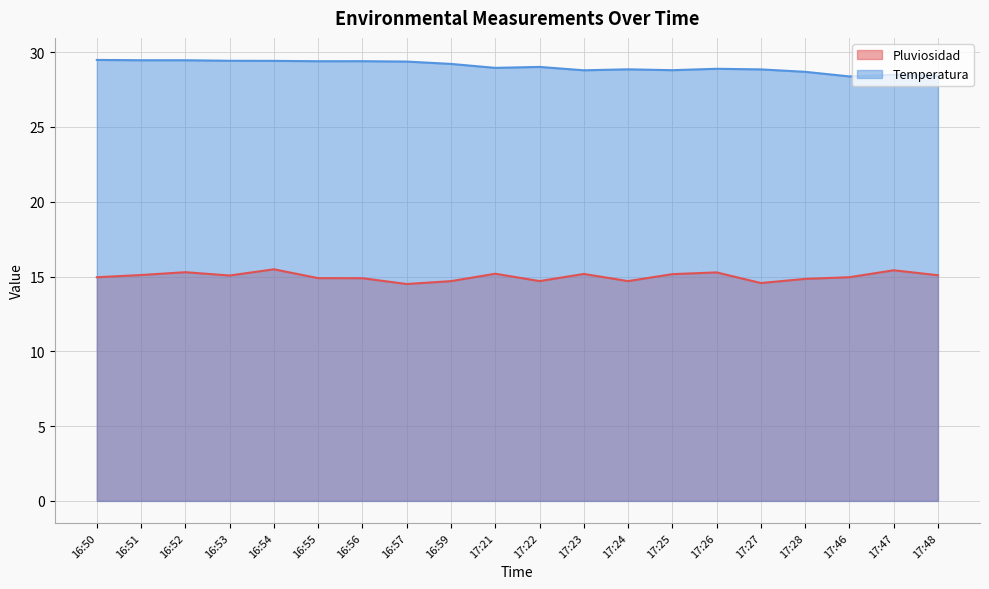

Which series has the widest spread of values?

Temperatura